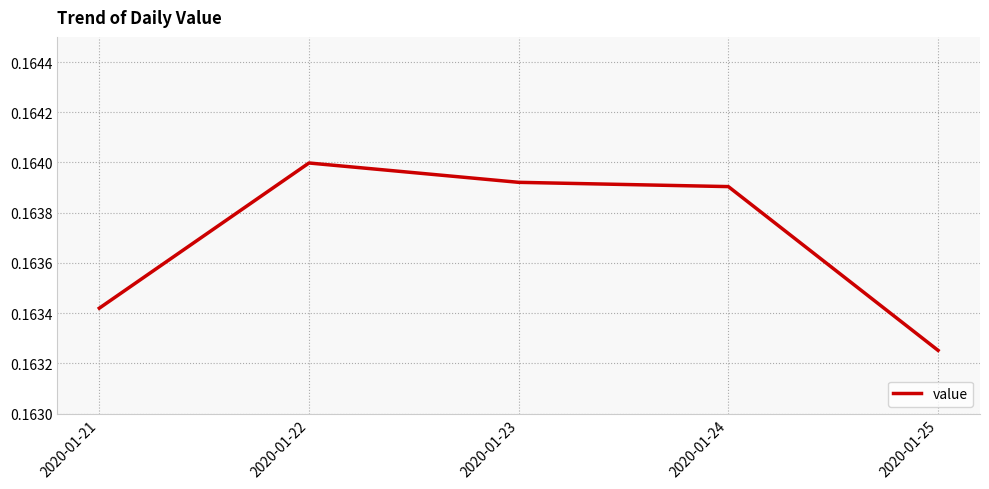

Does the chart have visible grid lines?

Yes